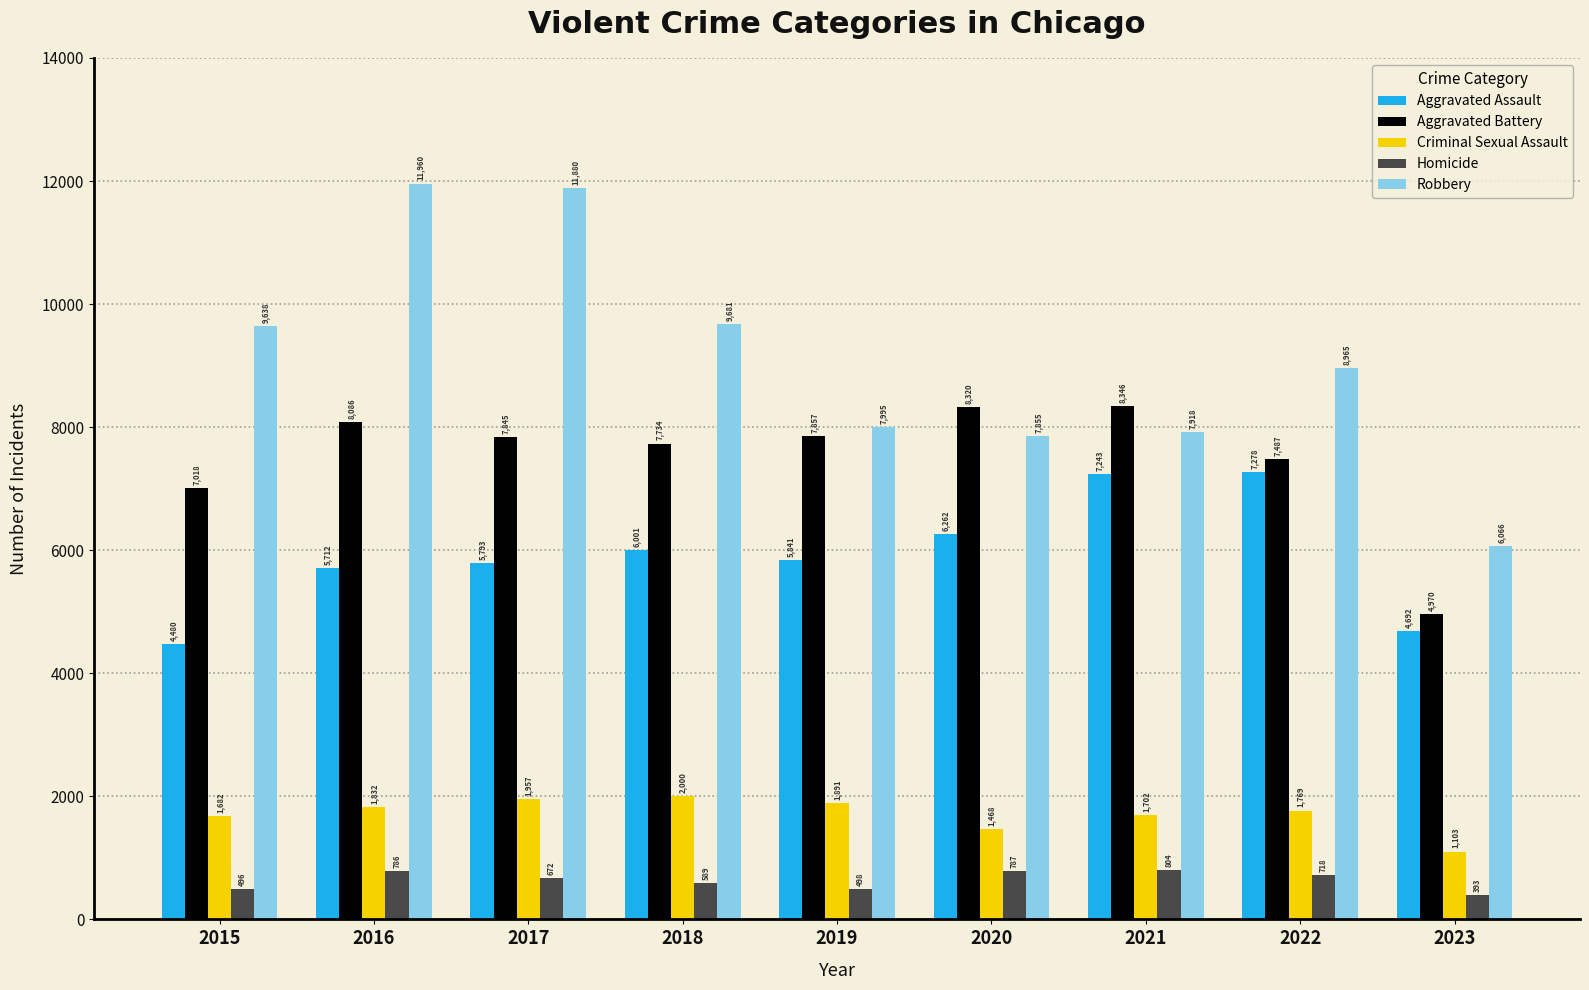

True or false: Homicide has a value of 1168 at 2017.

False